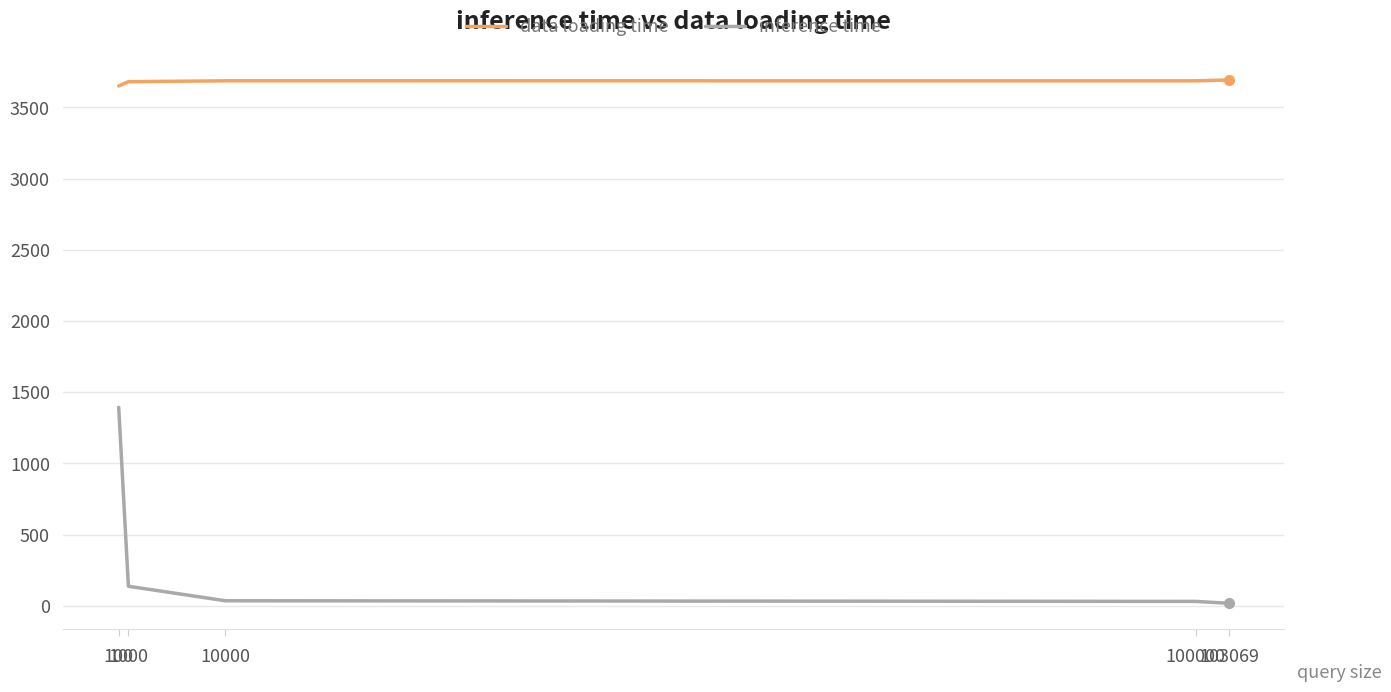

List the series in order of their peak value, lowest first.

inference time, data loading time